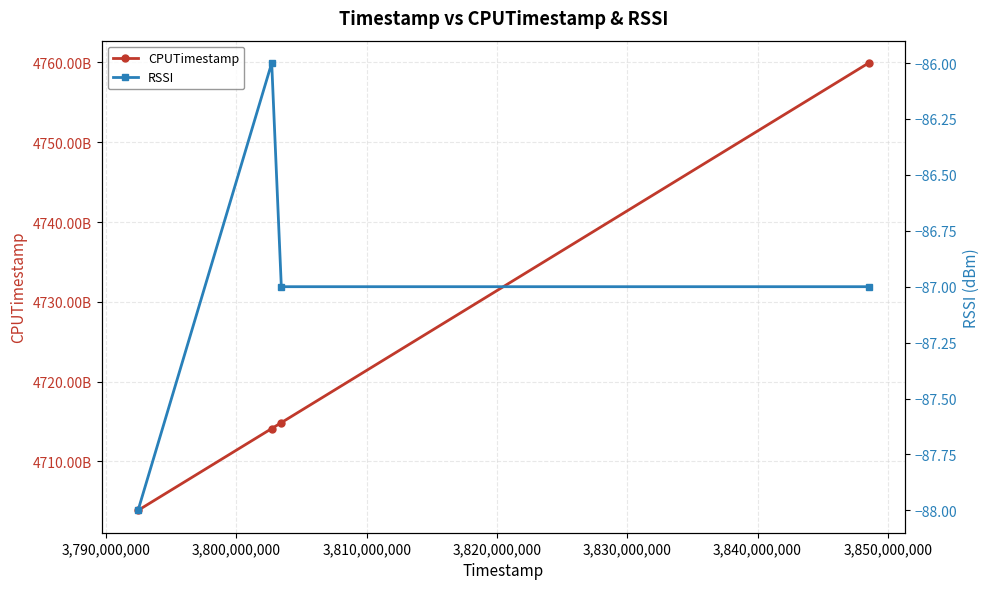

Does the chart have visible grid lines?

Yes